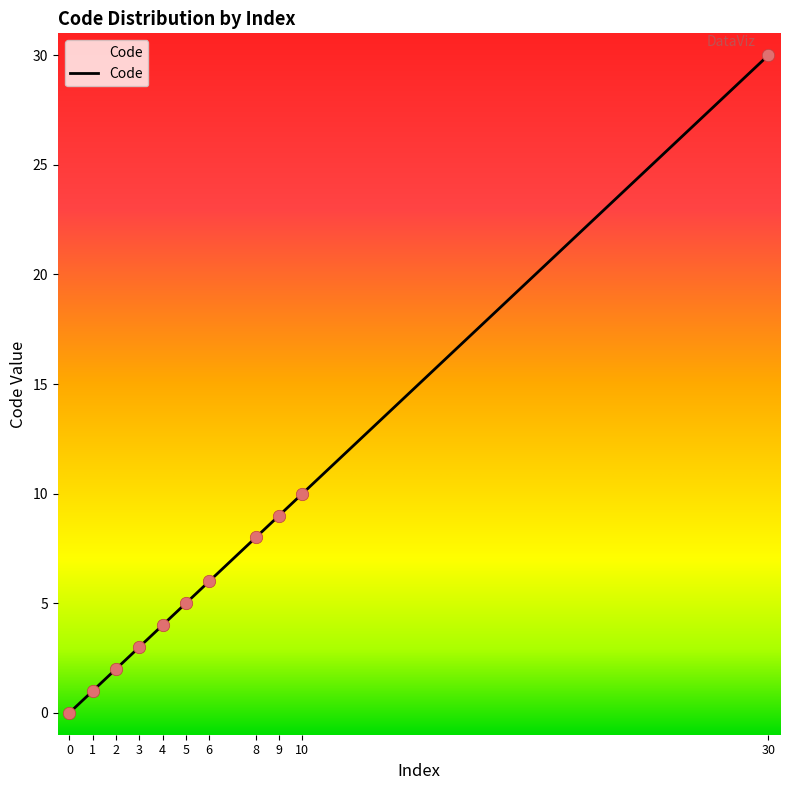

Which has a higher value, 4 or 5?

5